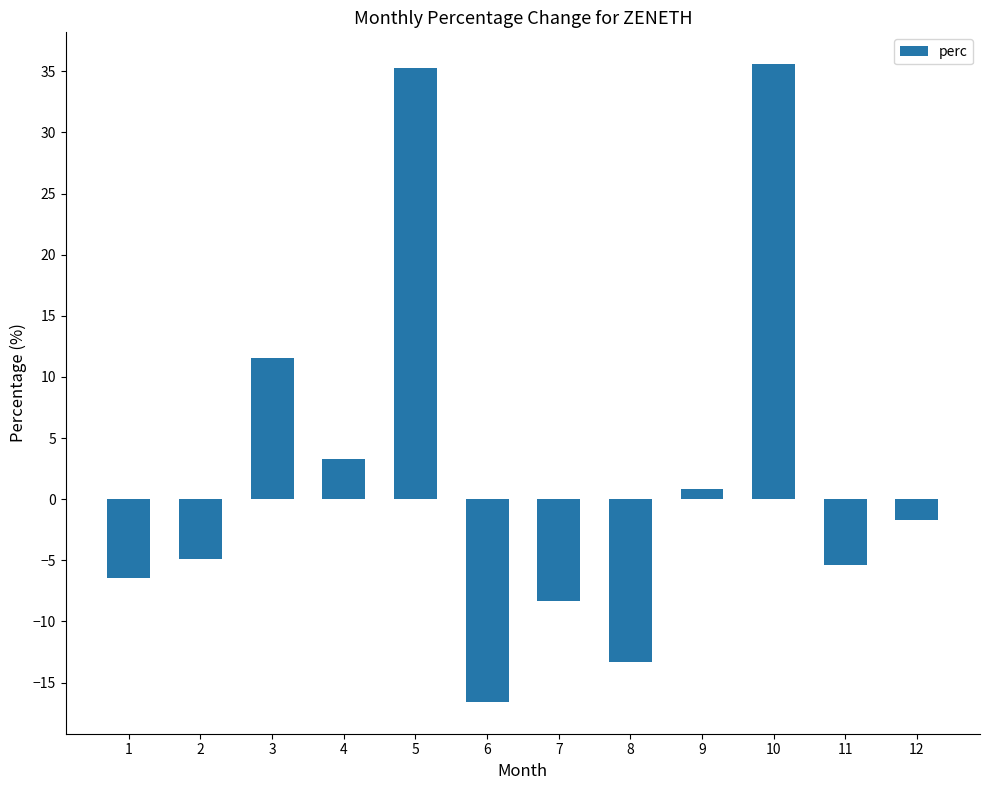

At which label does the data first exceed -1?

3